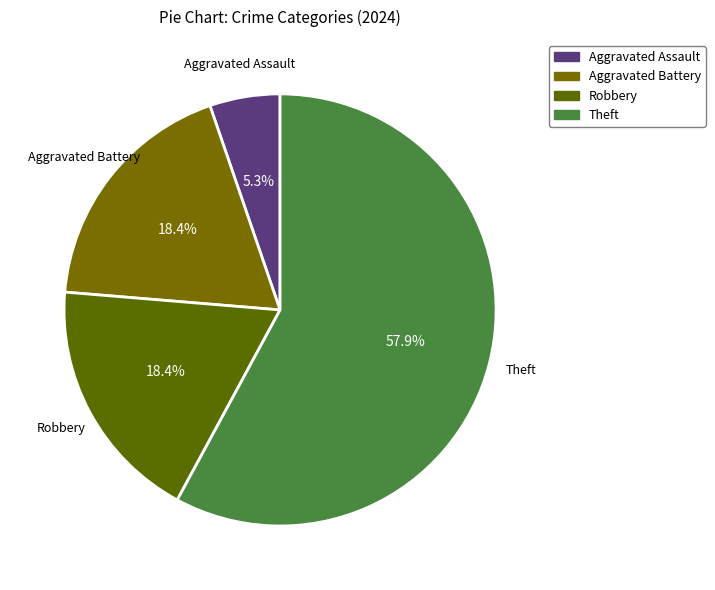

To the nearest percent, what is the average slice percentage?

25%